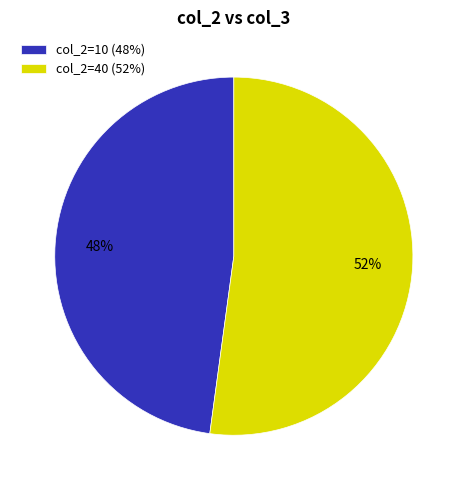

To the nearest percent, what is the average slice percentage?

50%